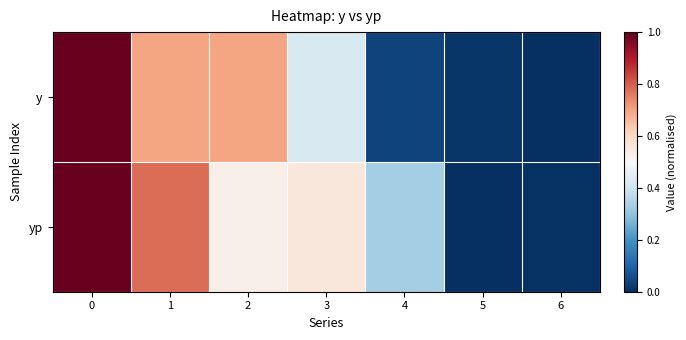

Reading left to right, what are all the values shown in this chart?

y: 0=1.0	1=0.7	2=0.7	3=0.4	4=0.0	5=0.0	6=0.0
yp: 0=1.0	1=0.8	2=0.5	3=0.6	4=0.3	5=0.0	6=0.0